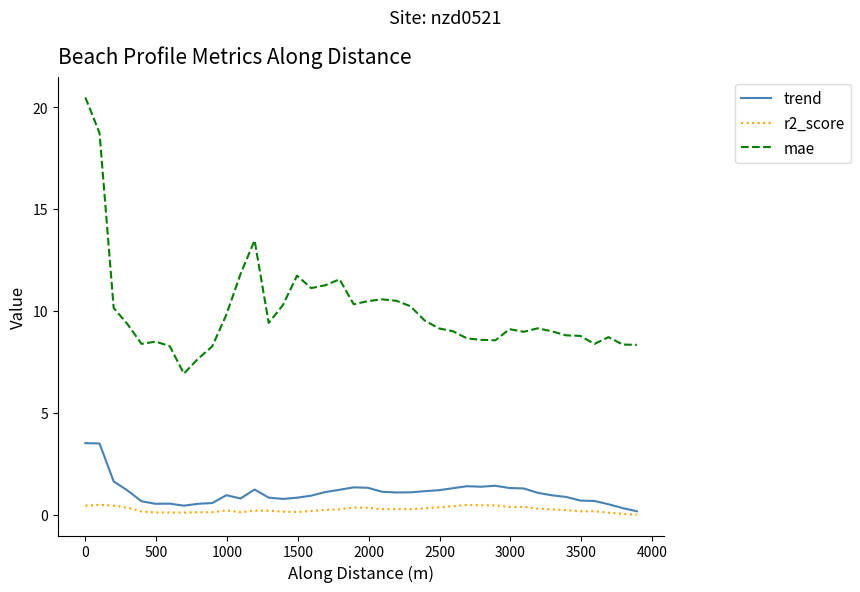

How many lines are shown in the chart?

3